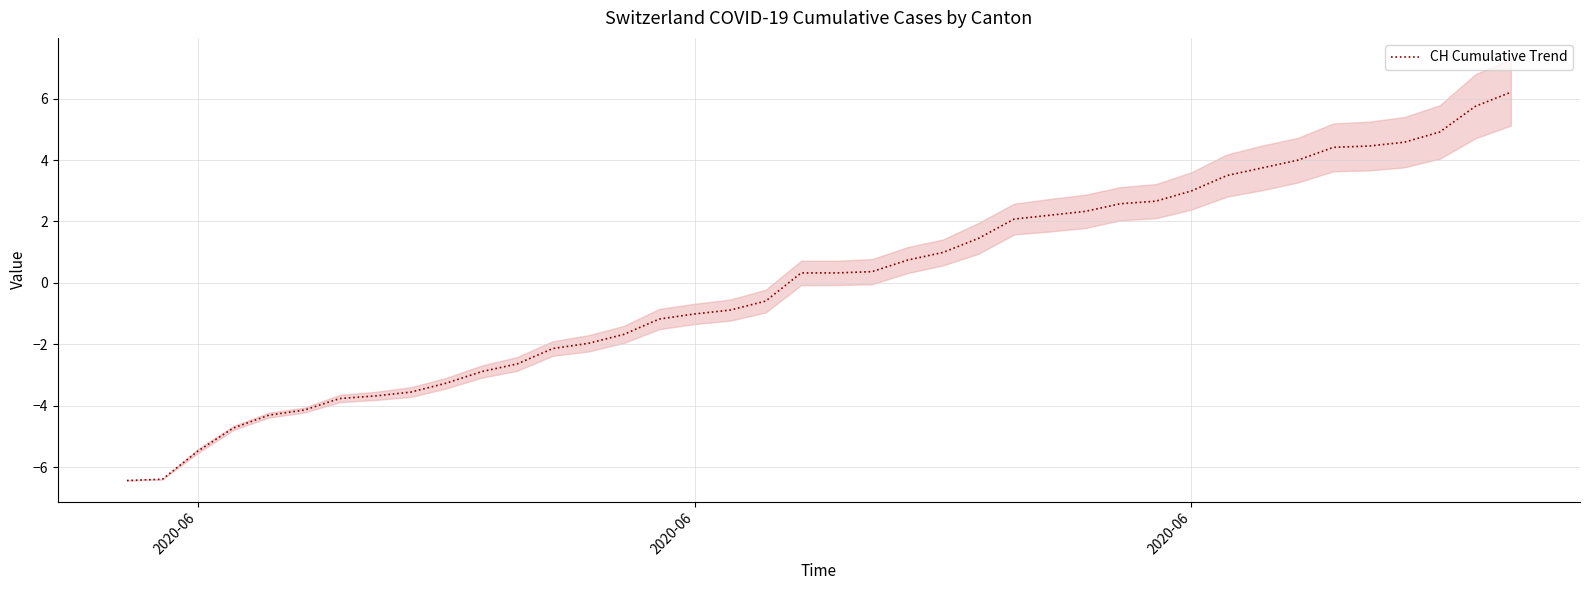

Is this an area chart (filled region under the line)?

No